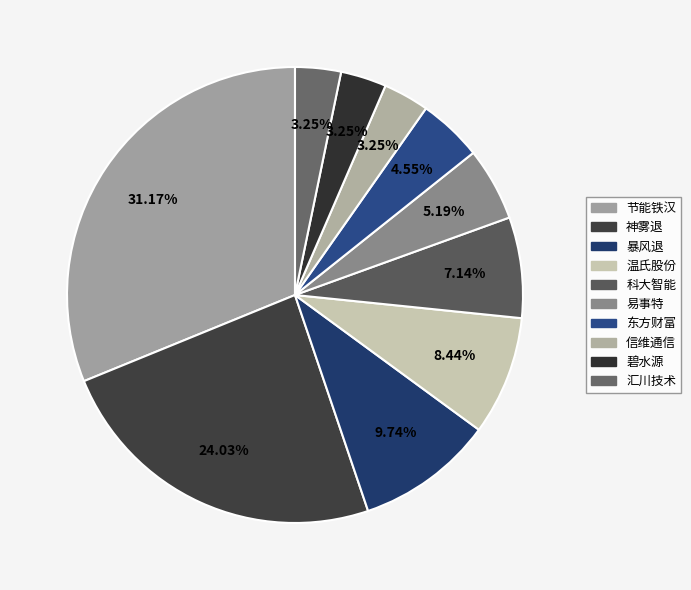

To the nearest percent, what percentage of the pie is 暴风退?

10%